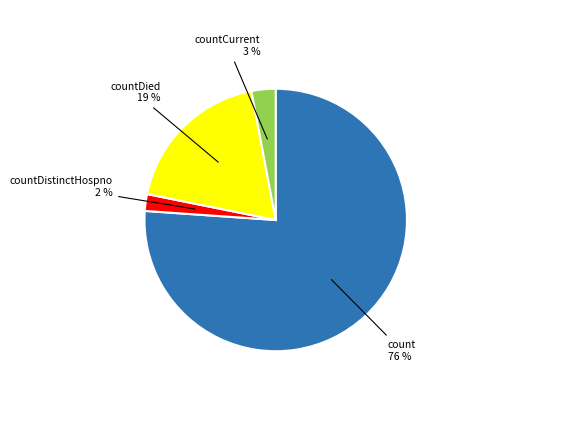

Which slice is the largest?

count